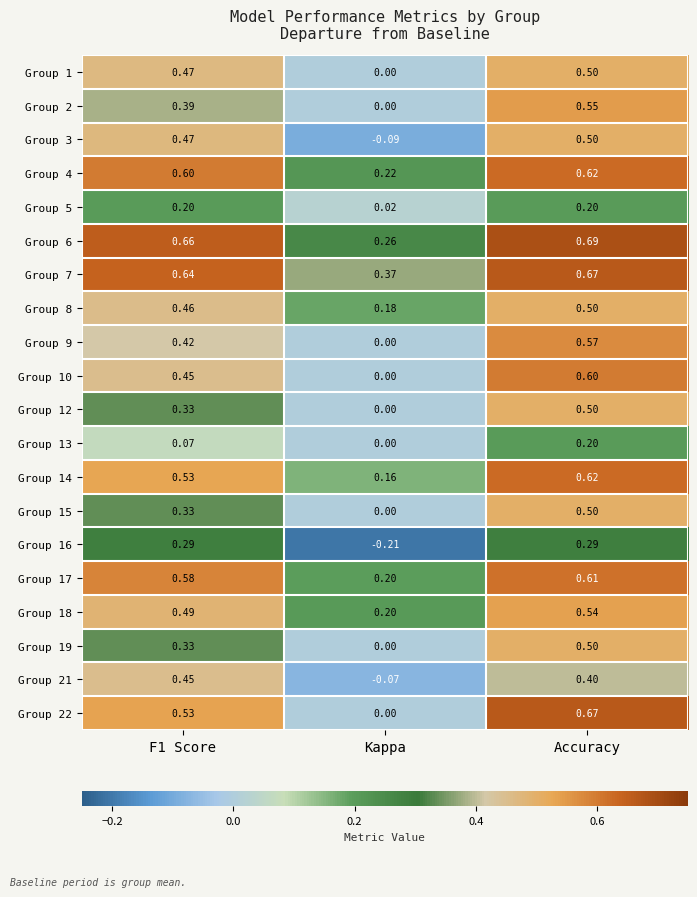

Which category has the highest value across all series?

Accuracy